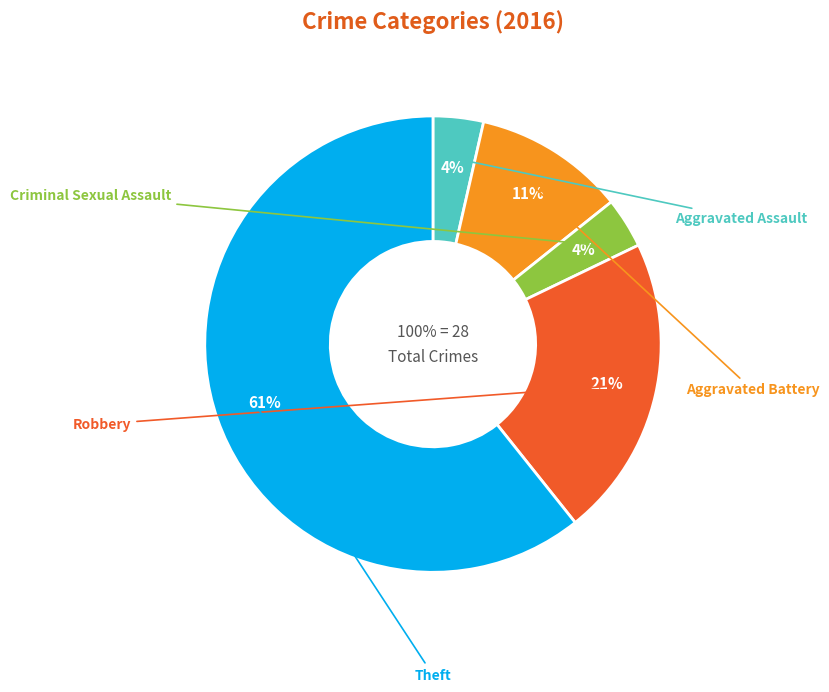

Is Theft the majority of the pie?

Yes